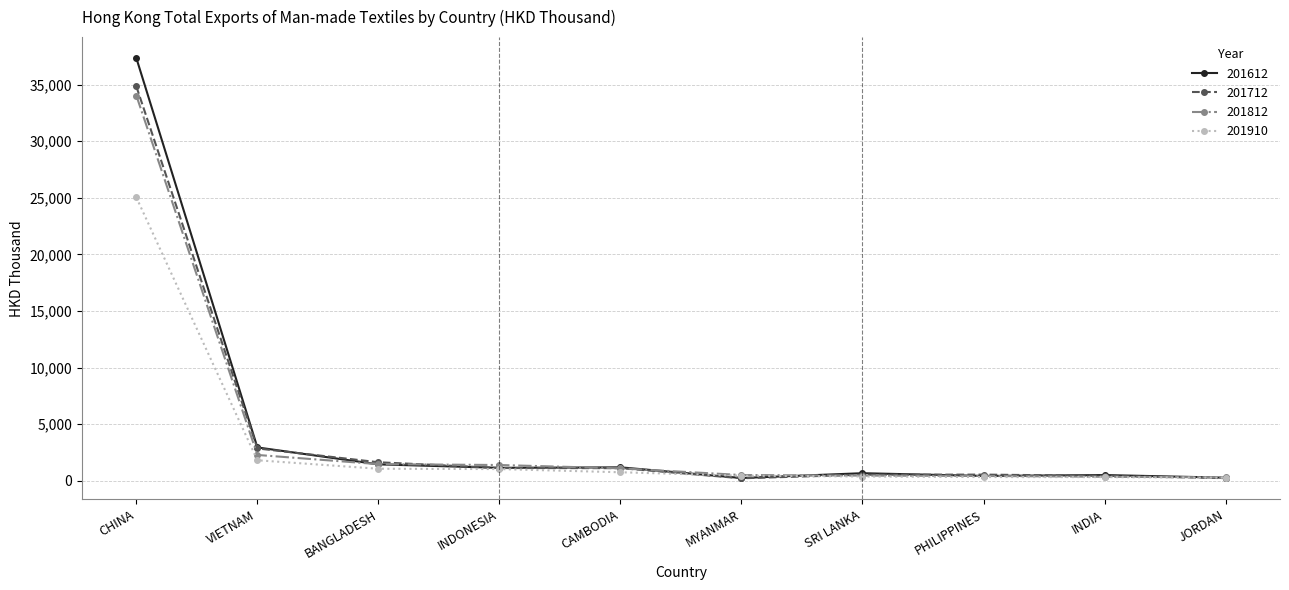

Which label corresponds to the largest value in the chart?

CHINA